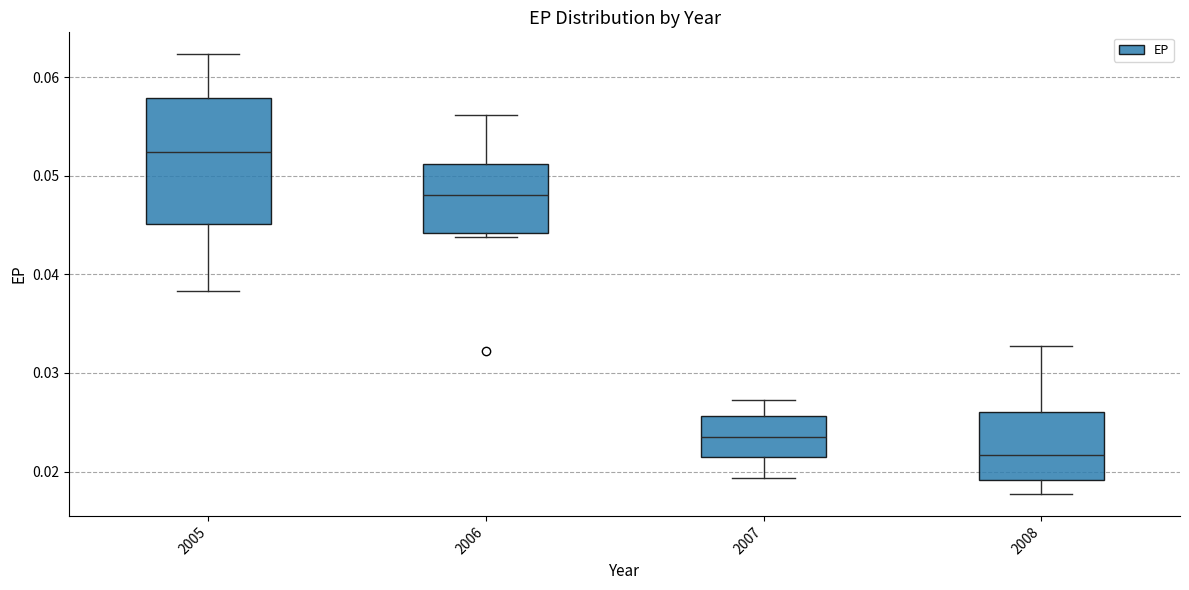

Reading left to right, transcribe this box plot: for each box, give where its median line is, the range the box spans, and where its two whiskers end, as read against the y-axis. The values are not printed on the chart, so give them approximately, as read against the axis.

2005: median 0.052, box 0.045 to 0.058, whiskers 0.038 to 0.062
2006: median 0.048, box 0.044 to 0.051, whiskers 0.044 (just below the box's lower edge) to 0.056
2007: median 0.024, box 0.021 to 0.026, whiskers 0.019 to 0.027
2008: median 0.022, box 0.019 to 0.026, whiskers 0.018 to 0.033